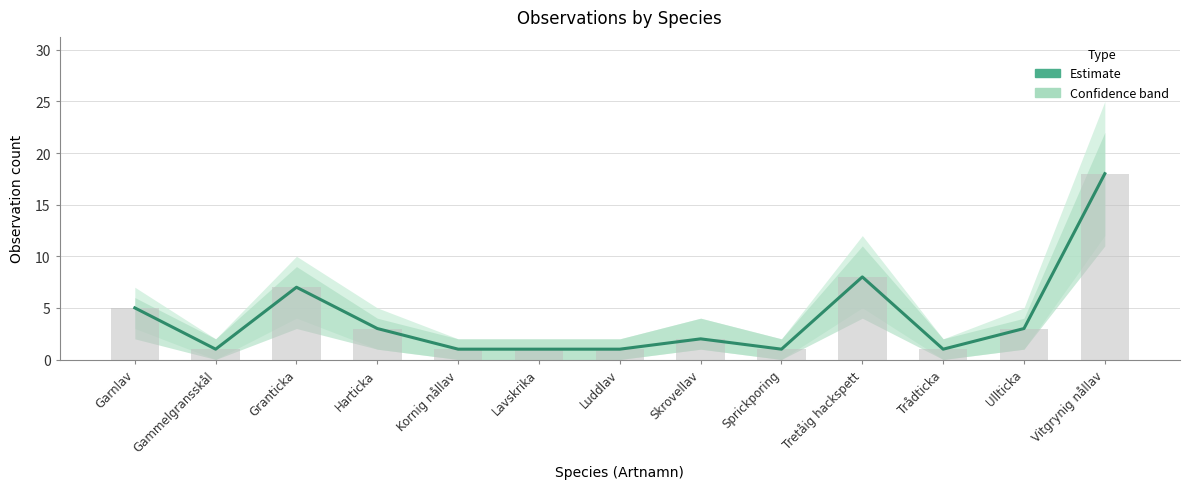

True or false: the data shows 2 at Skrovellav.

True